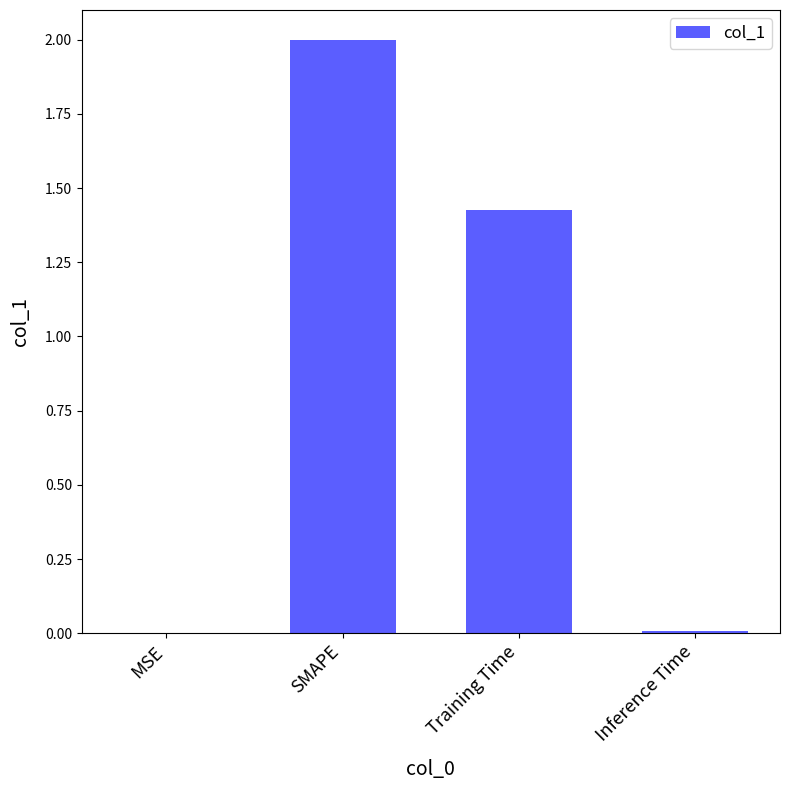

What is the change in value from SMAPE to Training Time?

-0.6